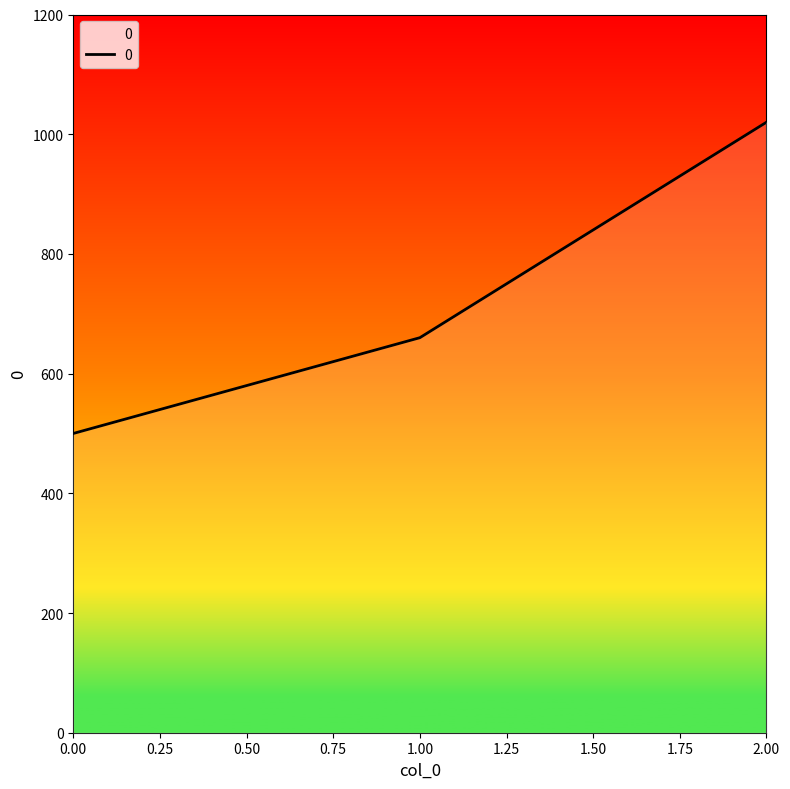

Reading right to left, extract all data points from this chart.

1020	660	500